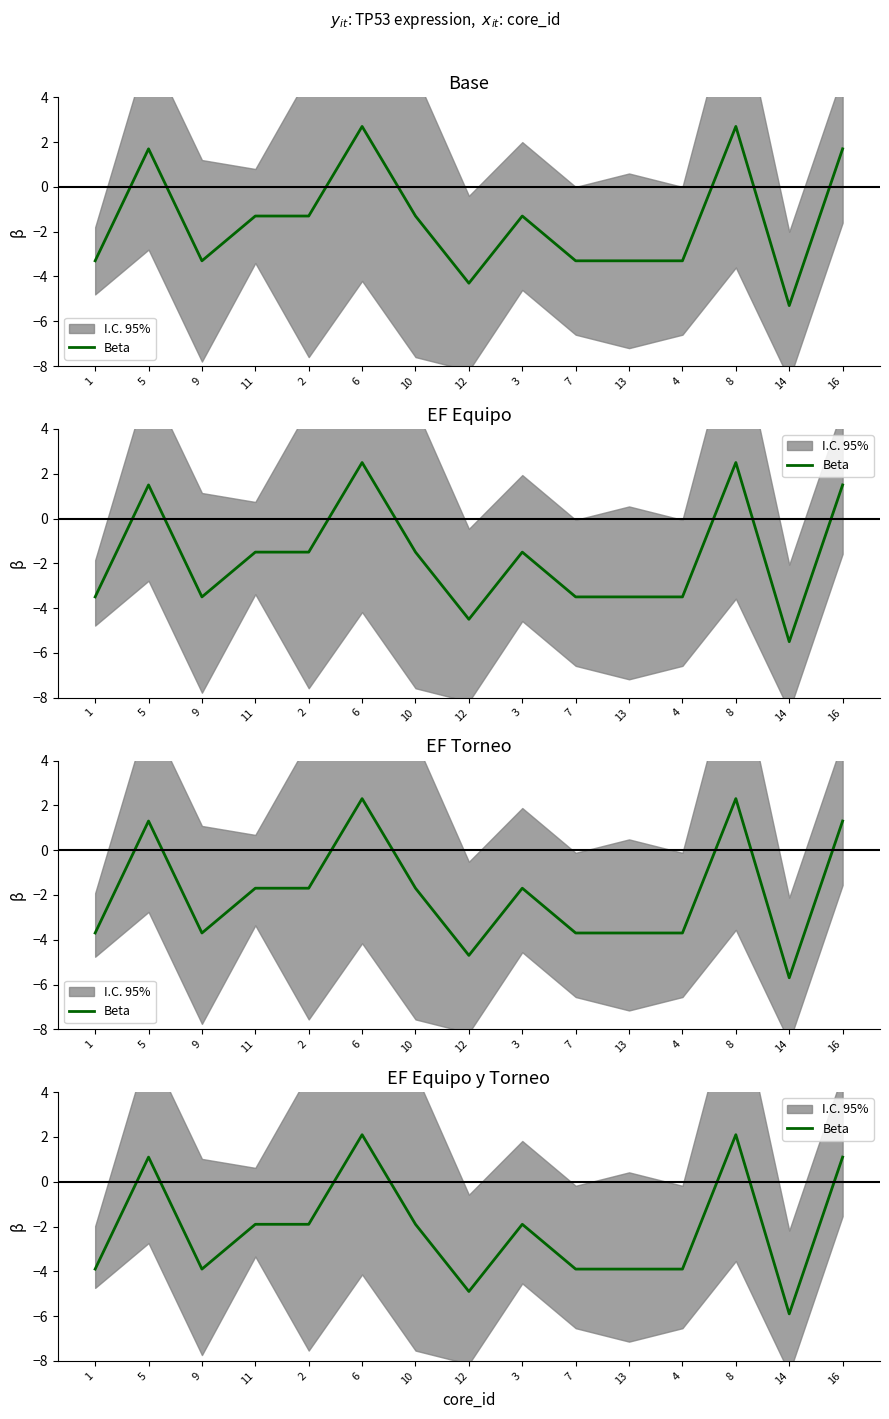

At which label is the value closest to -1?

11